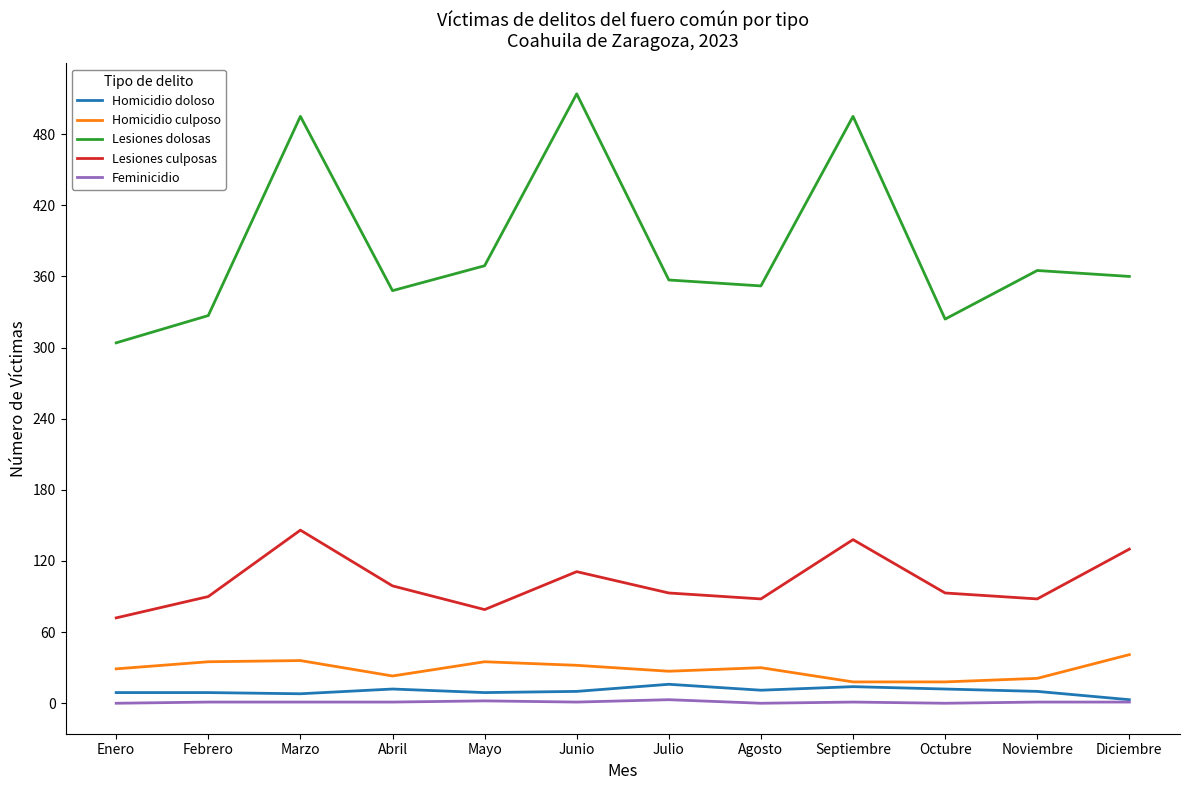

What is the average value of the Lesiones dolosas series?

384